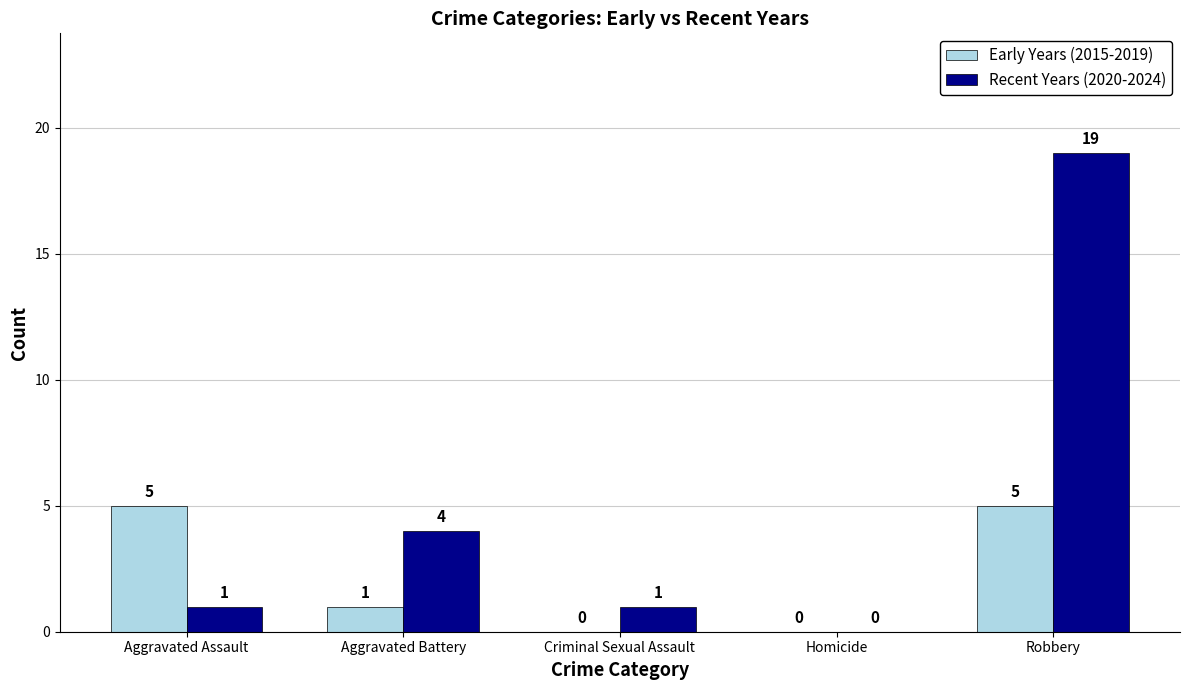

Reading left to right, what are all the values shown in this chart?

Early Years (2015-2019): Aggravated Assault=5	Aggravated Battery=1	Criminal Sexual Assault=0	Homicide=0	Robbery=5
Recent Years (2020-2024): Aggravated Assault=1	Aggravated Battery=4	Criminal Sexual Assault=1	Homicide=0	Robbery=19